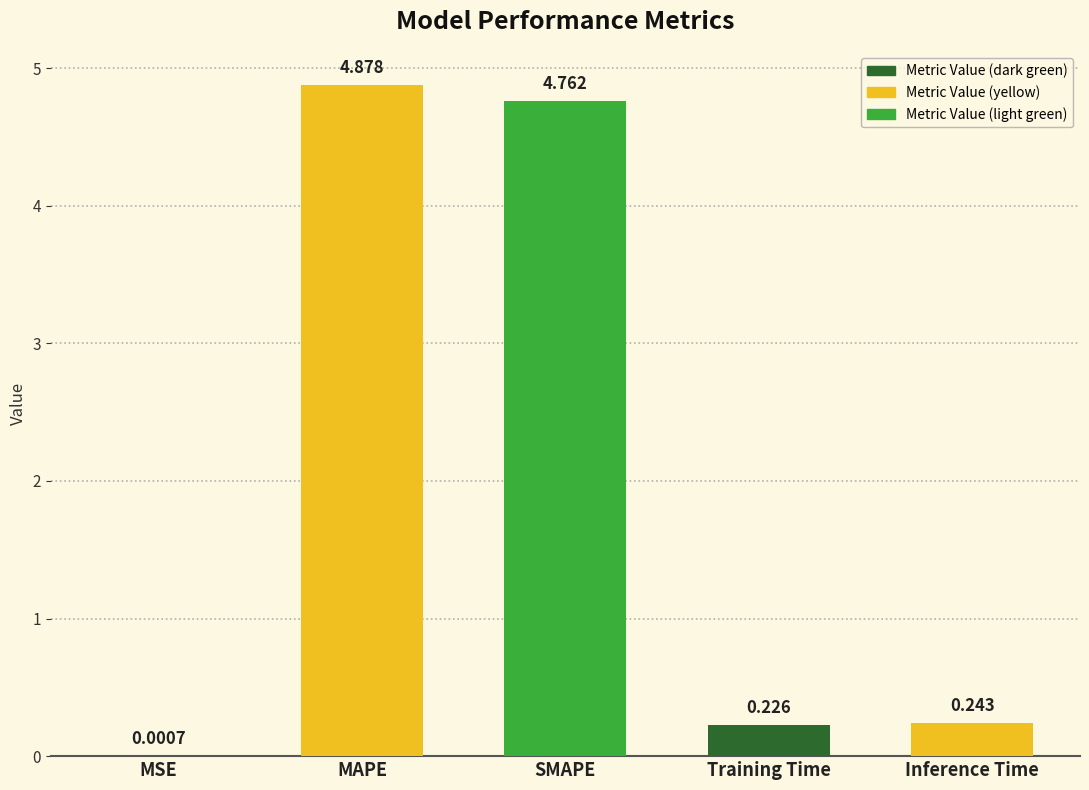

Which label corresponds to the largest value in the chart?

MAPE